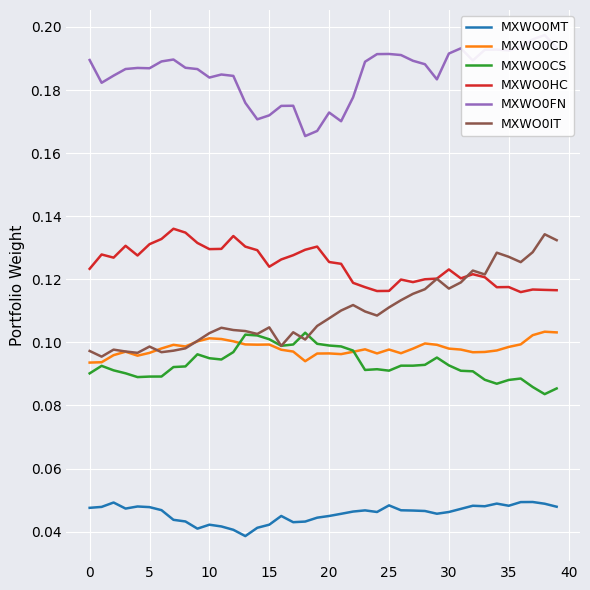

Reading right to left, list all the values displayed in this chart.

MXWO0MT: 0.0	0.0	0.0	0.0	0.0	0.0	0.0	0.0	0.0	0.0	0.0	0.0	0.0	0.0	0.0	0.0	0.0	0.0	0.0	0.0	0.0	0.0	0.0	0.0	0.0	0.0	0.0	0.0	0.0	0.0	0.0	0.0	0.0	0.0	0.0	0.0	0.0	0.0	0.0	0.0
MXWO0CD: 0.1	0.1	0.1	0.1	0.1	0.1	0.1	0.1	0.1	0.1	0.1	0.1	0.1	0.1	0.1	0.1	0.1	0.1	0.1	0.1	0.1	0.1	0.1	0.1	0.1	0.1	0.1	0.1	0.1	0.1	0.1	0.1	0.1	0.1	0.1	0.1	0.1	0.1	0.1	0.1
MXWO0CS: 0.1	0.1	0.1	0.1	0.1	0.1	0.1	0.1	0.1	0.1	0.1	0.1	0.1	0.1	0.1	0.1	0.1	0.1	0.1	0.1	0.1	0.1	0.1	0.1	0.1	0.1	0.1	0.1	0.1	0.1	0.1	0.1	0.1	0.1	0.1	0.1	0.1	0.1	0.1	0.1
MXWO0HC: 0.1	0.1	0.1	0.1	0.1	0.1	0.1	0.1	0.1	0.1	0.1	0.1	0.1	0.1	0.1	0.1	0.1	0.1	0.1	0.1	0.1	0.1	0.1	0.1	0.1	0.1	0.1	0.1	0.1	0.1	0.1	0.1	0.1	0.1	0.1	0.1	0.1	0.1	0.1	0.1
MXWO0FN: 0.2	0.2	0.2	0.2	0.2	0.2	0.2	0.2	0.2	0.2	0.2	0.2	0.2	0.2	0.2	0.2	0.2	0.2	0.2	0.2	0.2	0.2	0.2	0.2	0.2	0.2	0.2	0.2	0.2	0.2	0.2	0.2	0.2	0.2	0.2	0.2	0.2	0.2	0.2	0.2
MXWO0IT: 0.1	0.1	0.1	0.1	0.1	0.1	0.1	0.1	0.1	0.1	0.1	0.1	0.1	0.1	0.1	0.1	0.1	0.1	0.1	0.1	0.1	0.1	0.1	0.1	0.1	0.1	0.1	0.1	0.1	0.1	0.1	0.1	0.1	0.1	0.1	0.1	0.1	0.1	0.1	0.1